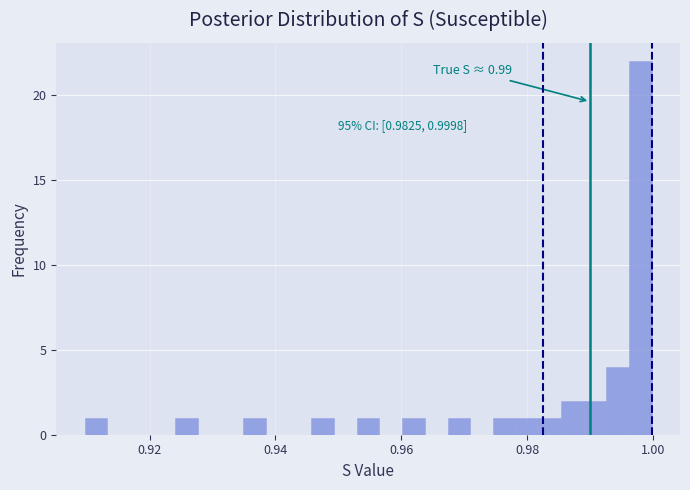

Around what value on the x-axis is the tallest bar? Give the approximate position of its centre, as read against the axis.

0.998